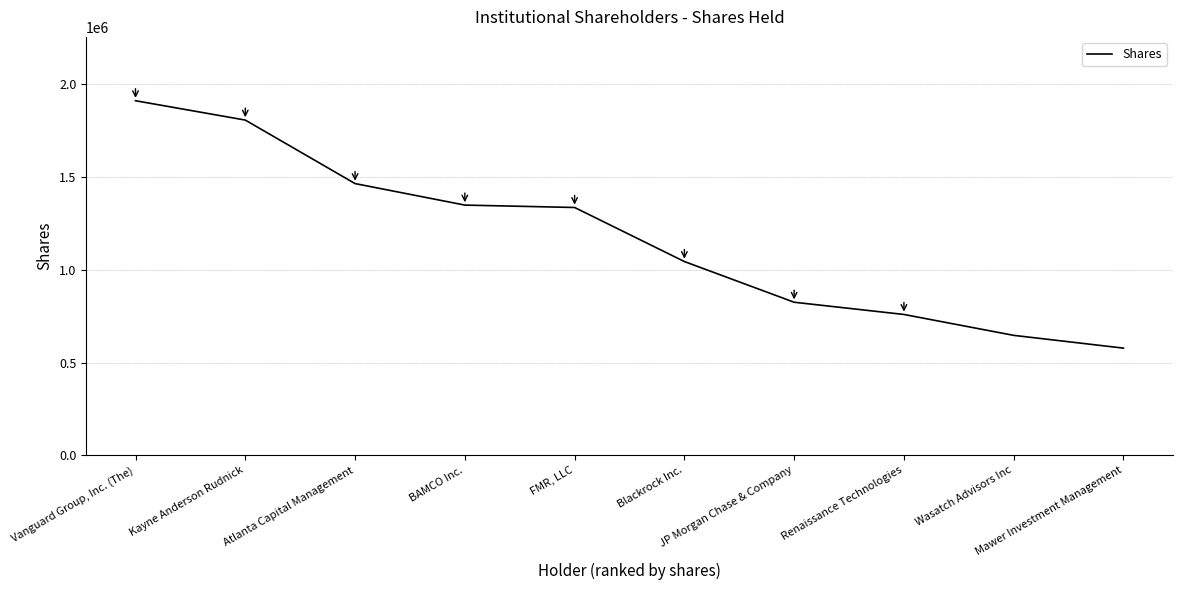

What is the average value?

1172437